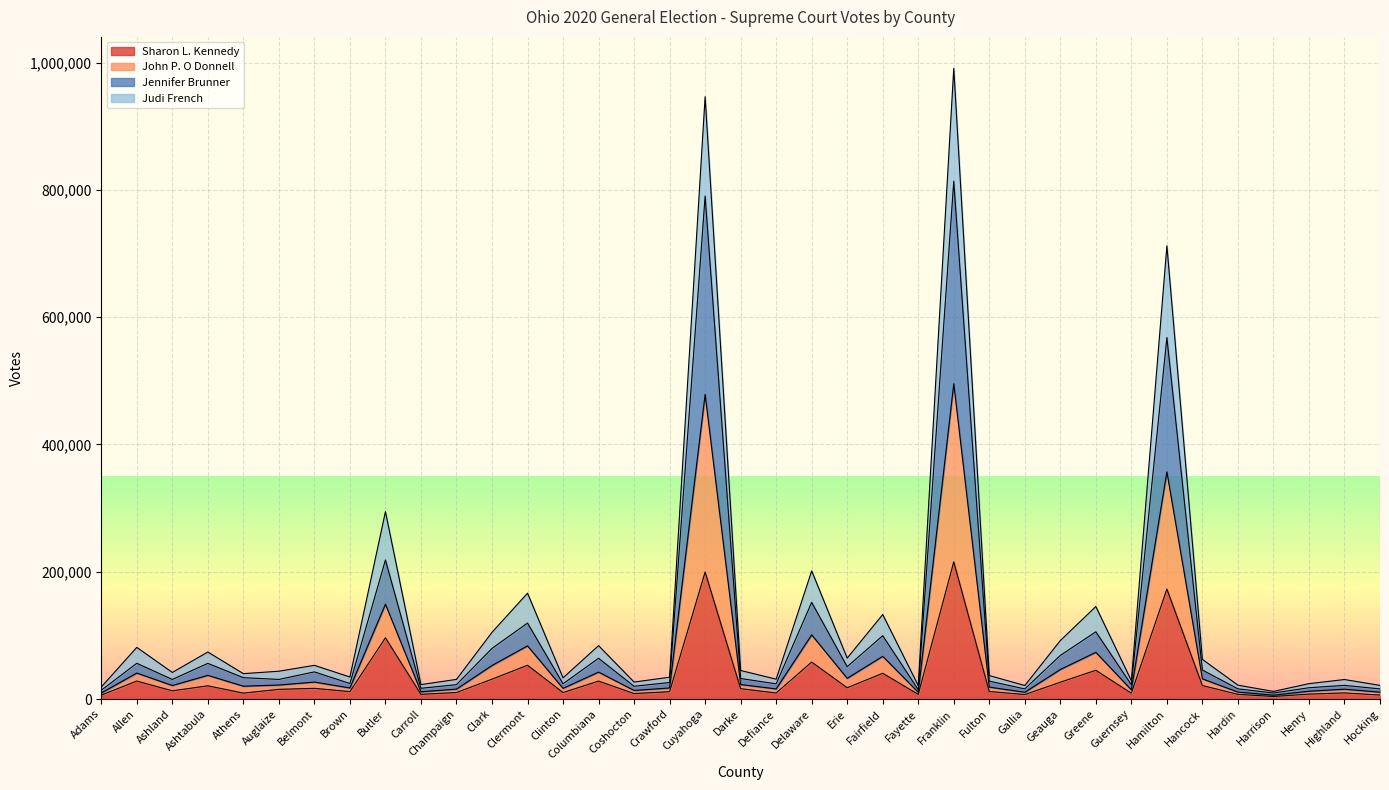

In Judi French, how many points are higher than both neighbors (excluding endpoints)?

13